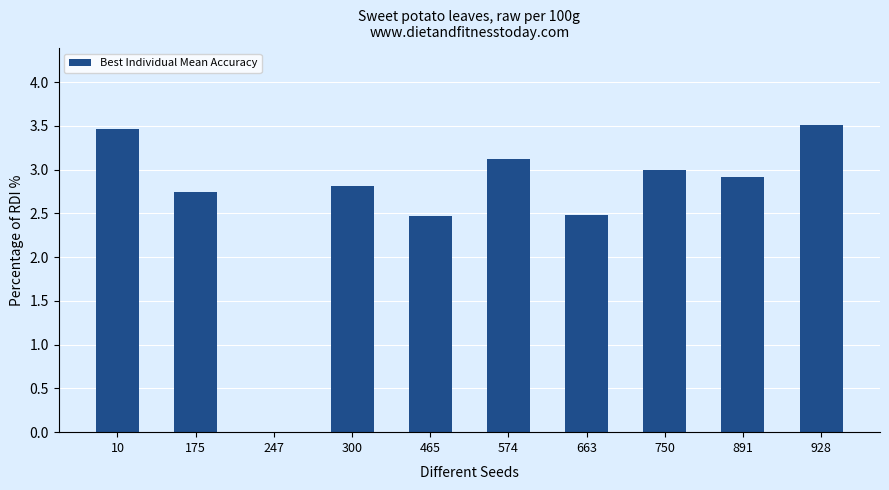

Is it true that the value at 300 is 1.9?

False